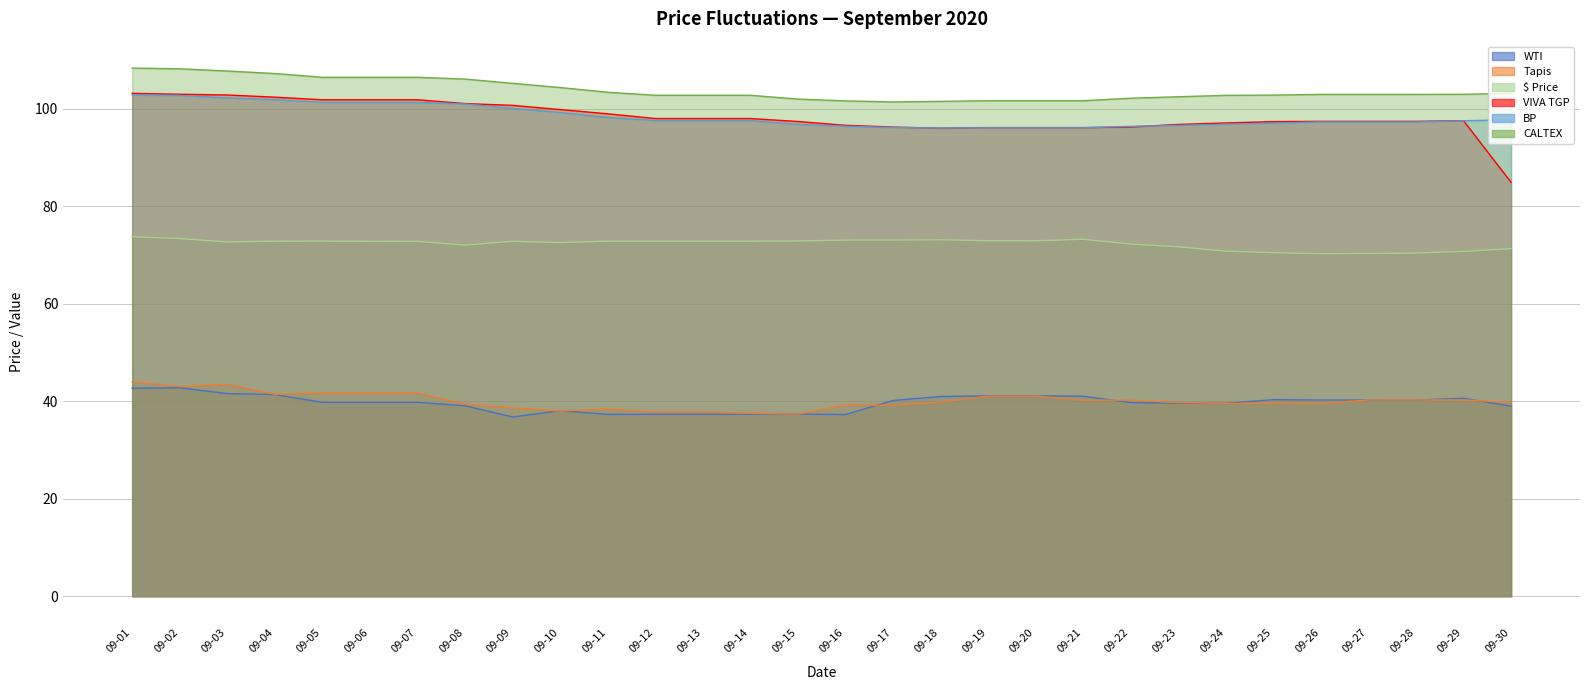

At which category does WTI reach its first local valley?

09-09